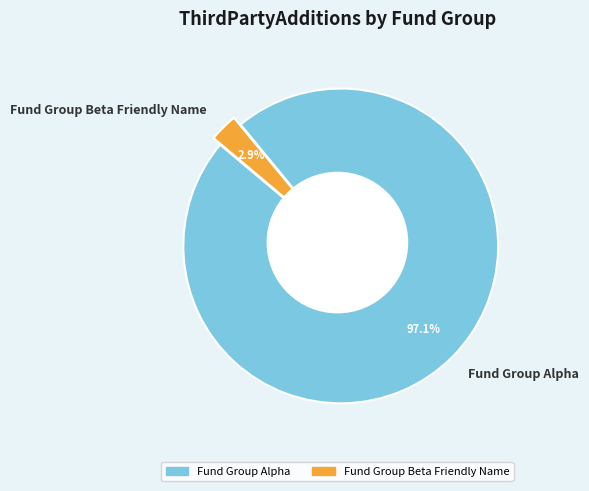

Rank the categories by value from lowest to highest.

Fund Group Beta Friendly Name, Fund Group Alpha